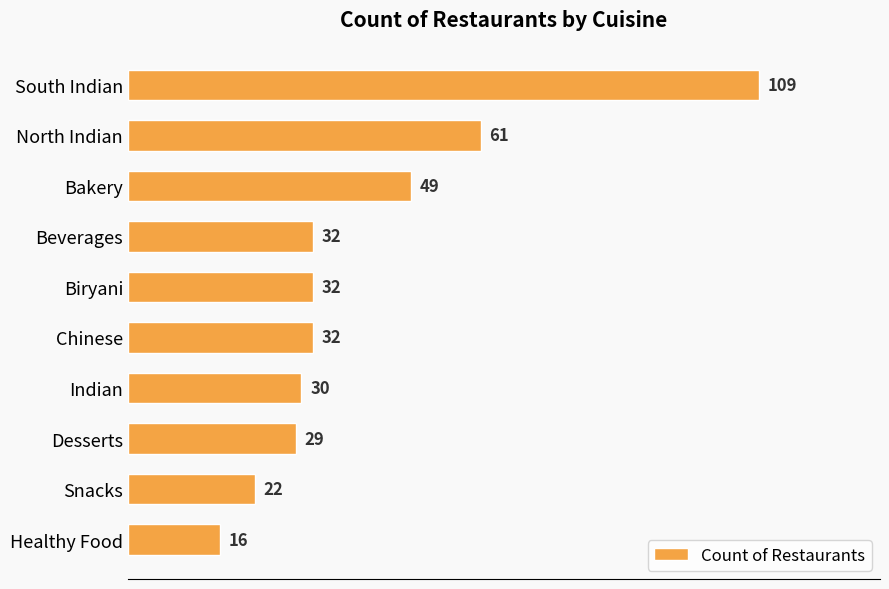

Reading top to bottom, extract all data points from this chart.

South Indian=109	North Indian=61	Bakery=49	Beverages=32	Biryani=32	Chinese=32	Indian=30	Desserts=29	Snacks=22	Healthy Food=16